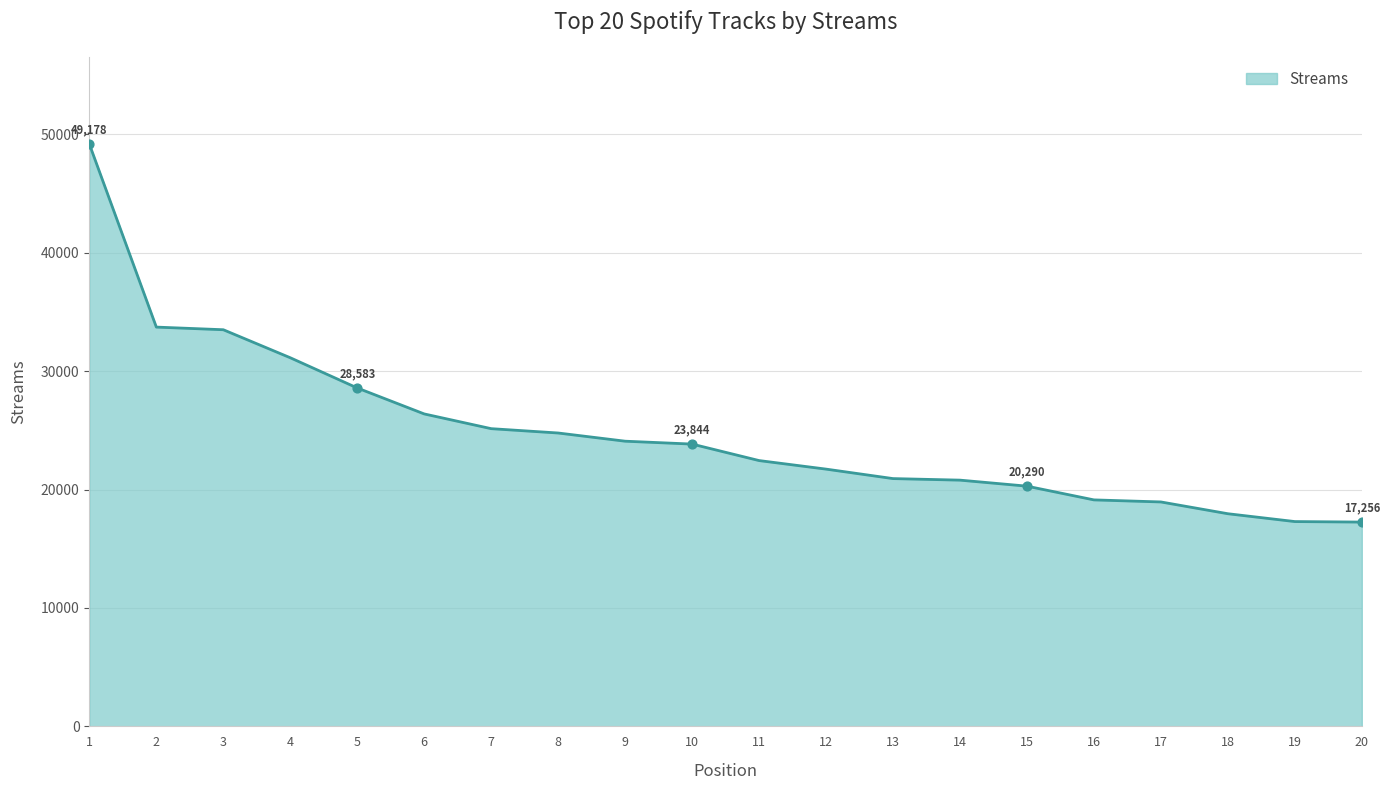

What is the change in value from 6 to 20?

-9134